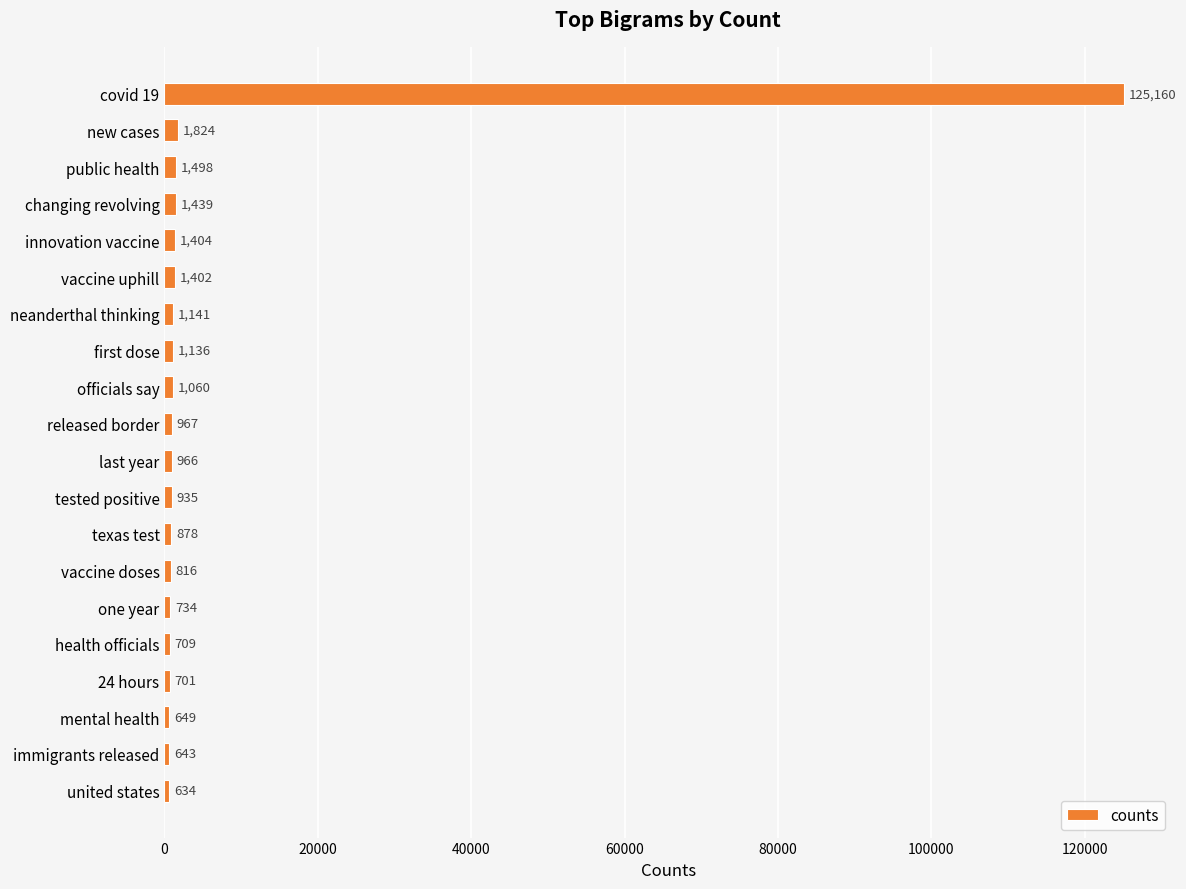

What is the smallest value displayed?

634